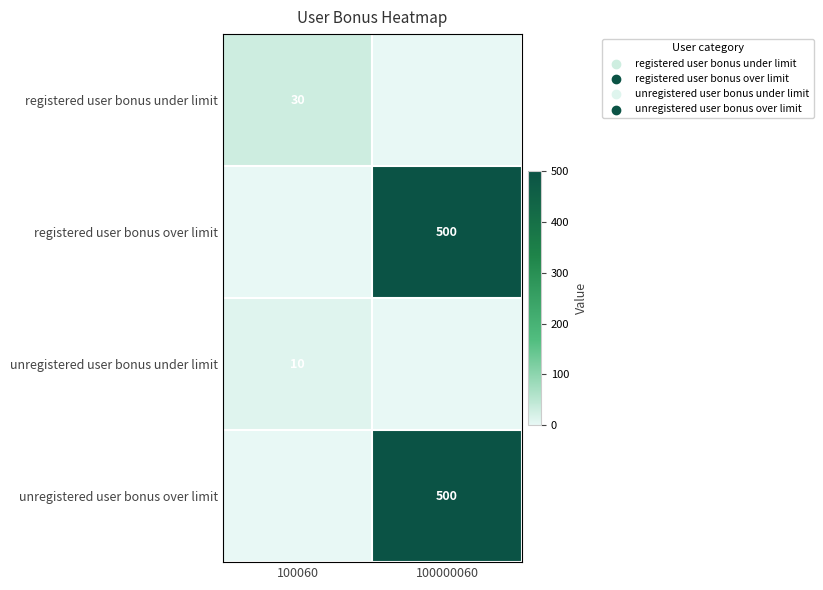

True or false: unregistered user bonus under limit has a value of 6 at 100060.

False